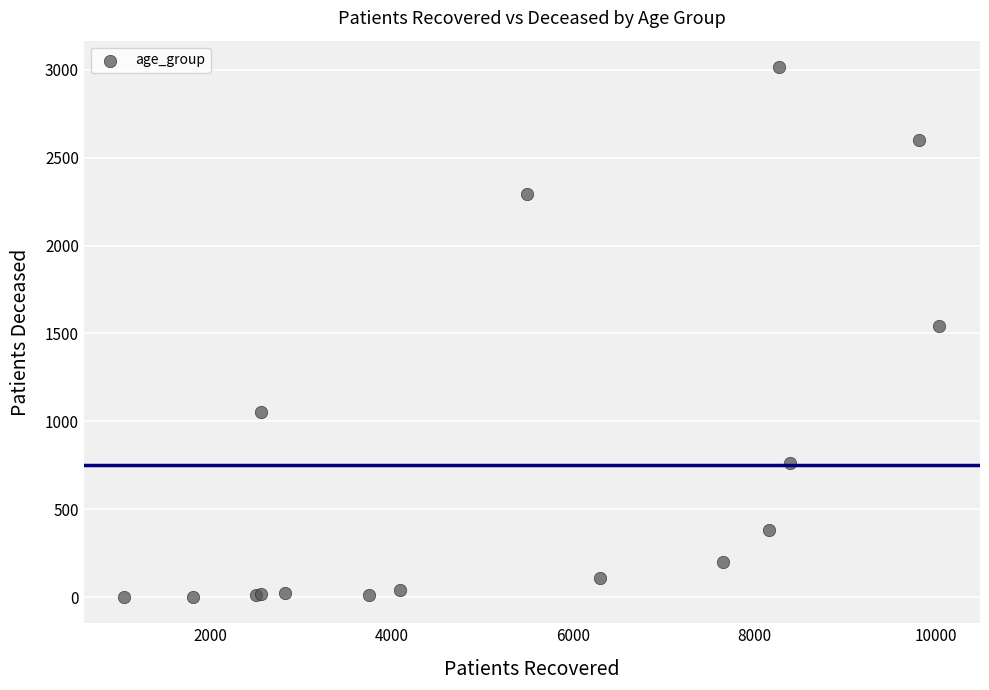

What Y value in the scatter plot is closest to 1508?

1544